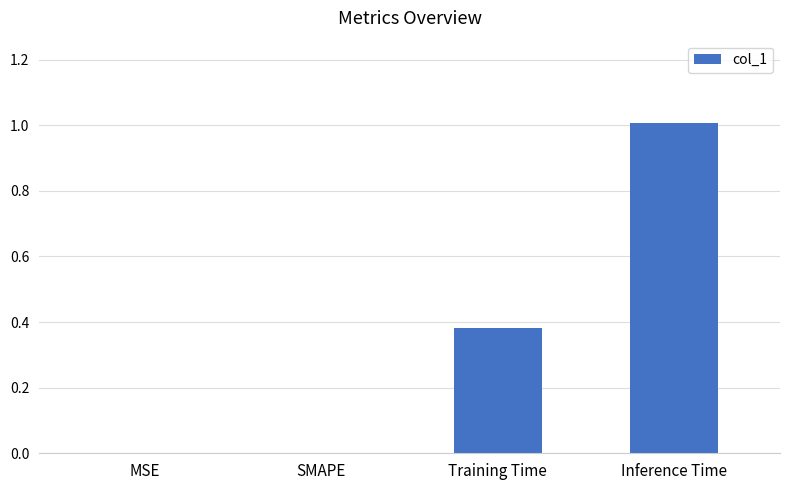

The chart shows a value of 0.6 at SMAPE. True or false?

False